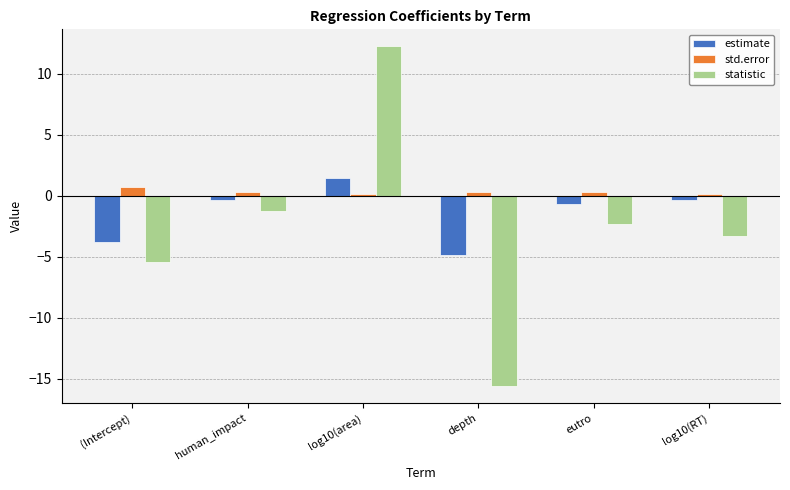

The estimate series shows 2.5 at log10(area). True or false?

False